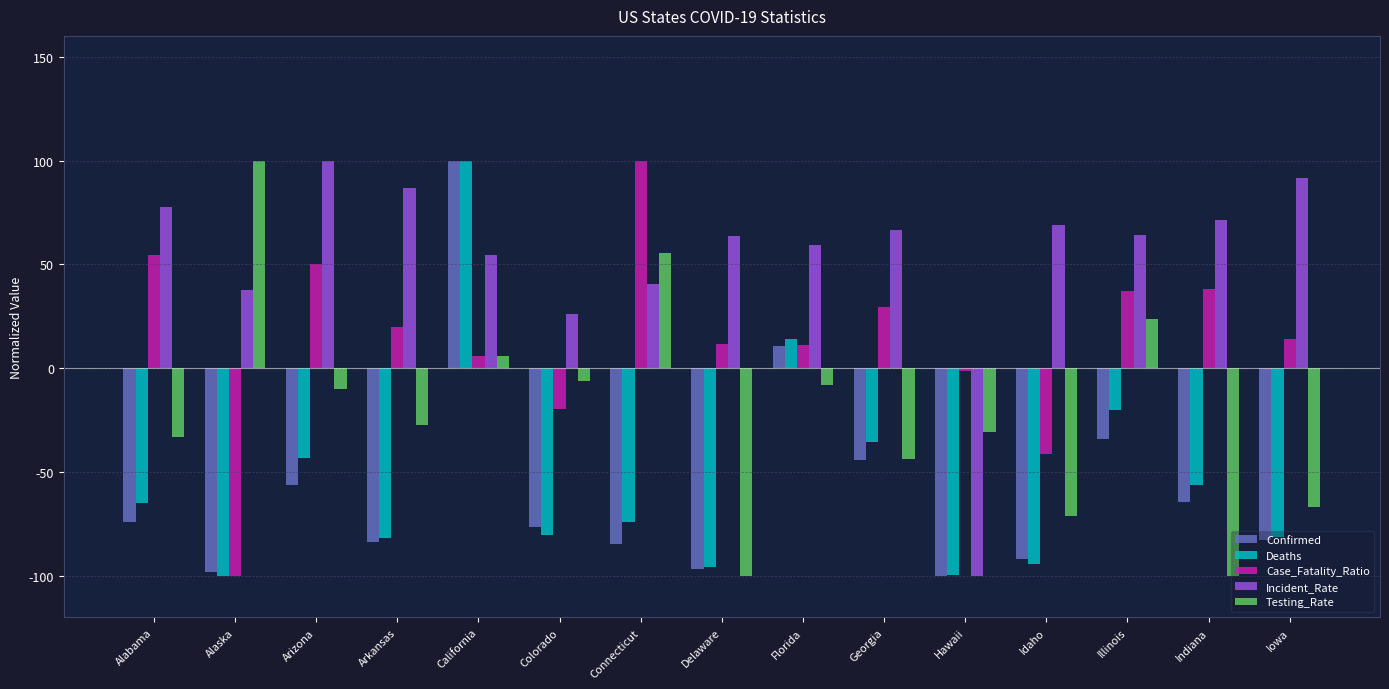

At which label does Case_Fatality_Ratio reach its minimum?

Alaska